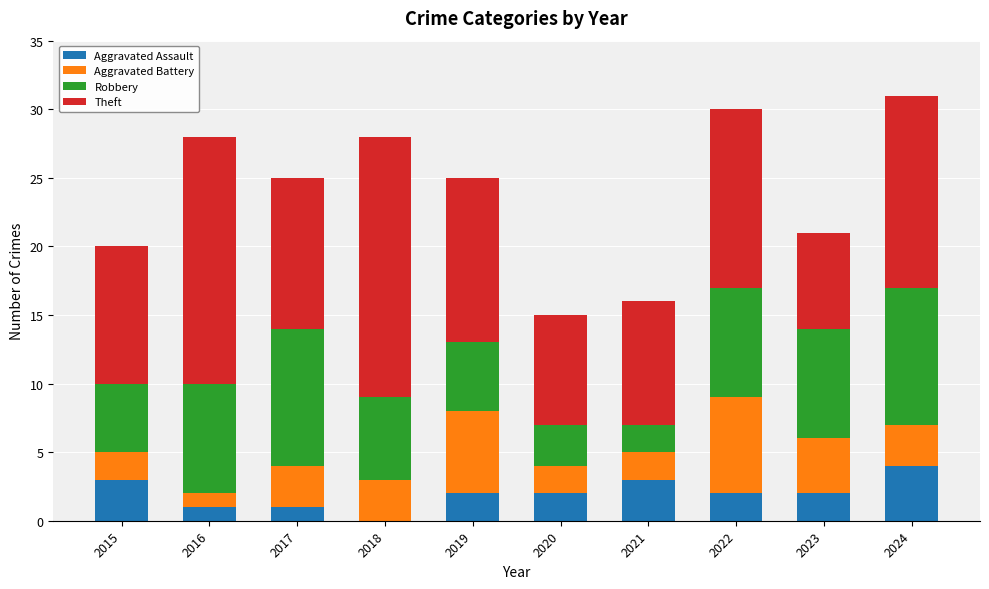

What is the sum of all Aggravated Assault values?

20